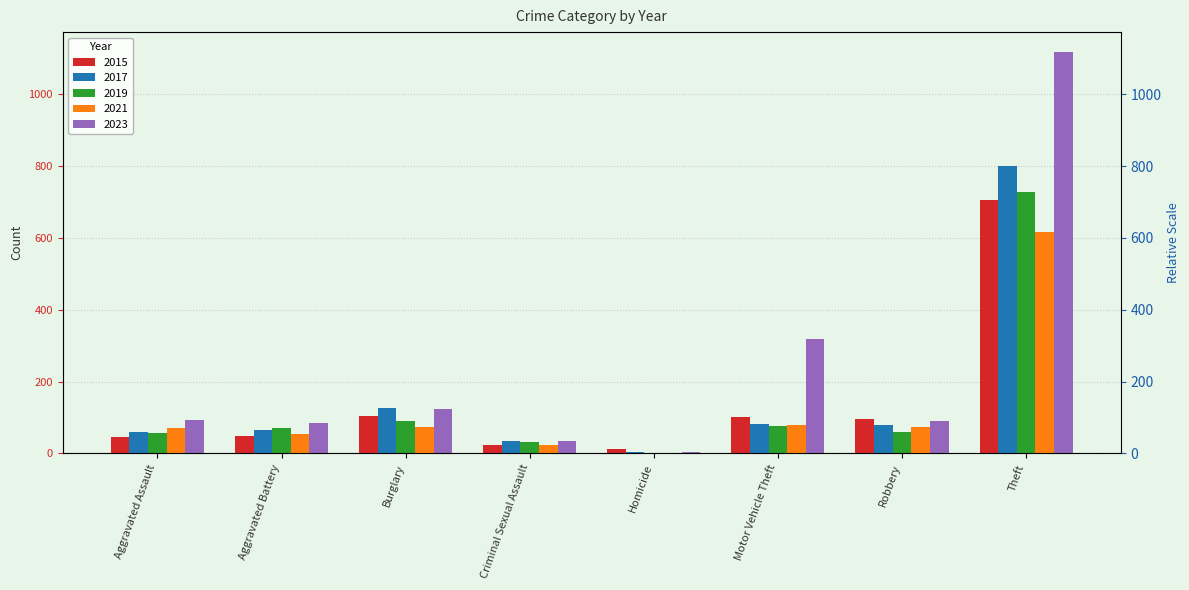

What is the difference between the maximum and minimum values in the 2015 series?

694